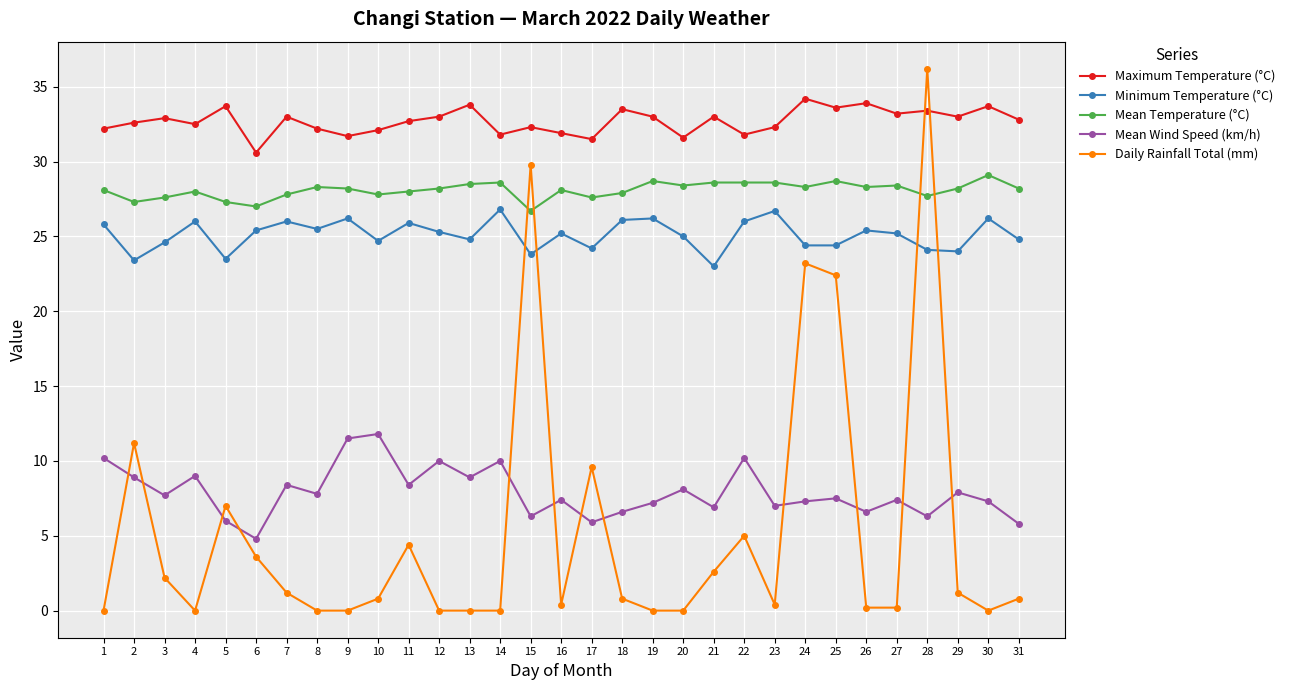

Is the value of Maximum Temperature (°C) at 31 greater than the value of Mean Wind Speed (km/h) at 27?

Yes